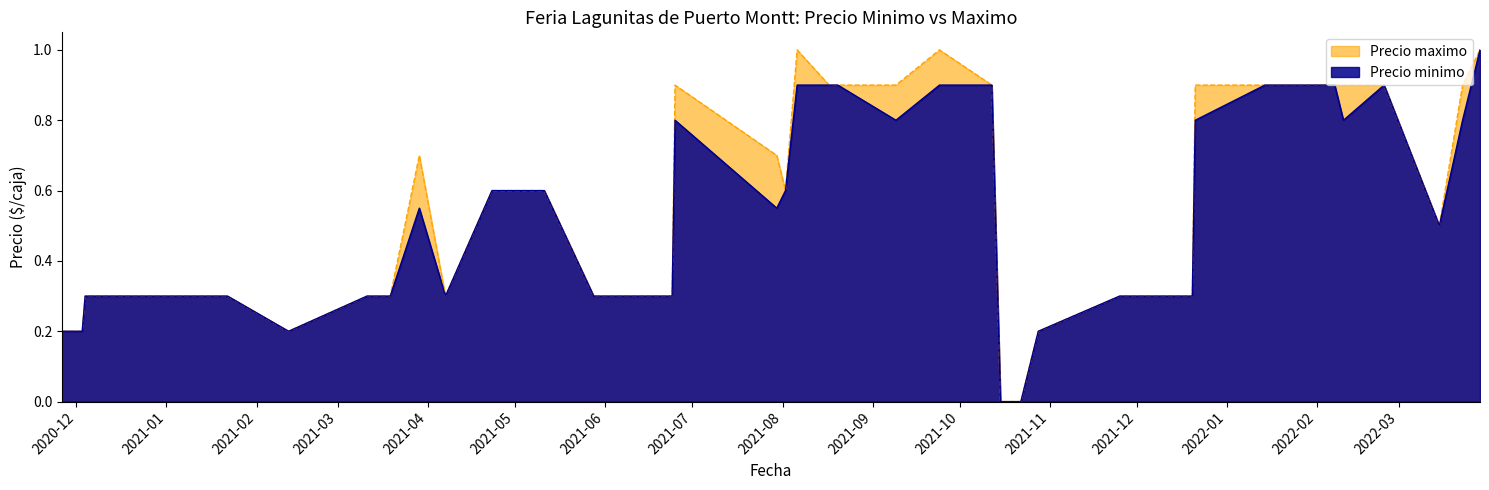

True or false: Precio minimo and Precio maximo intersect in this chart.

False